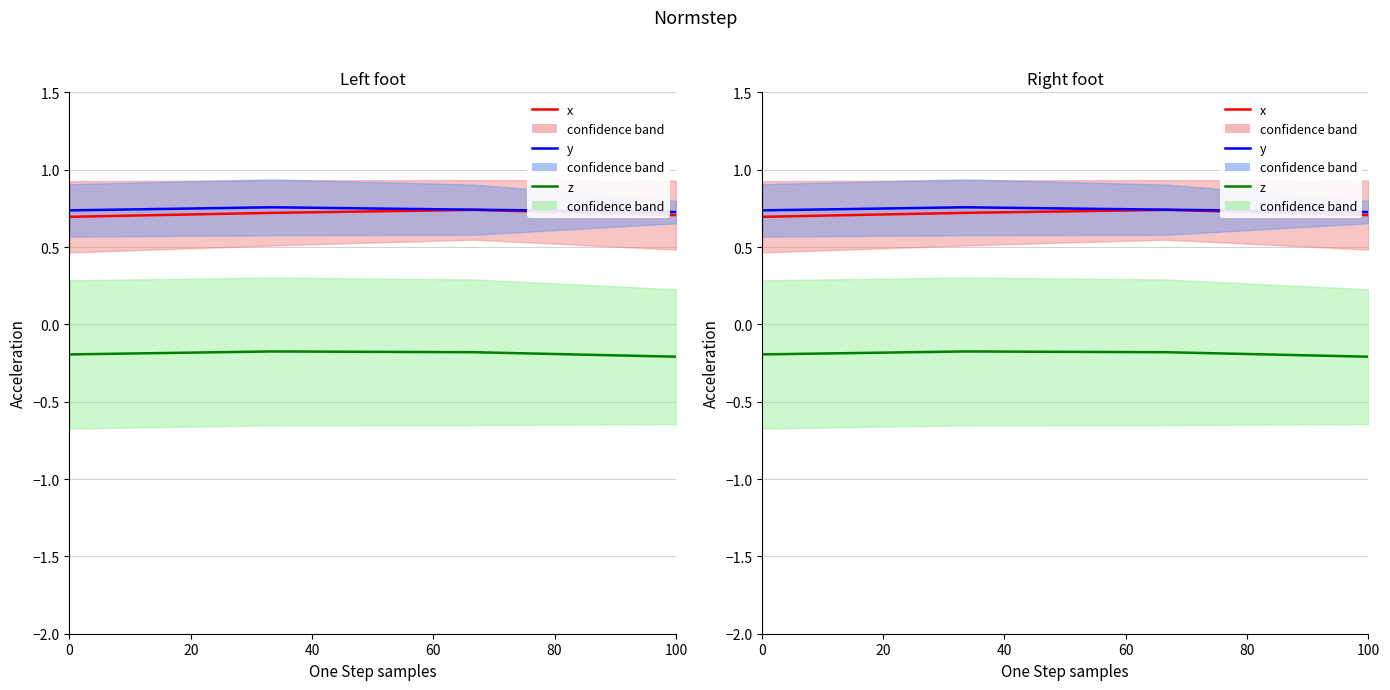

What is the minimum value shown in the chart?

-0.2